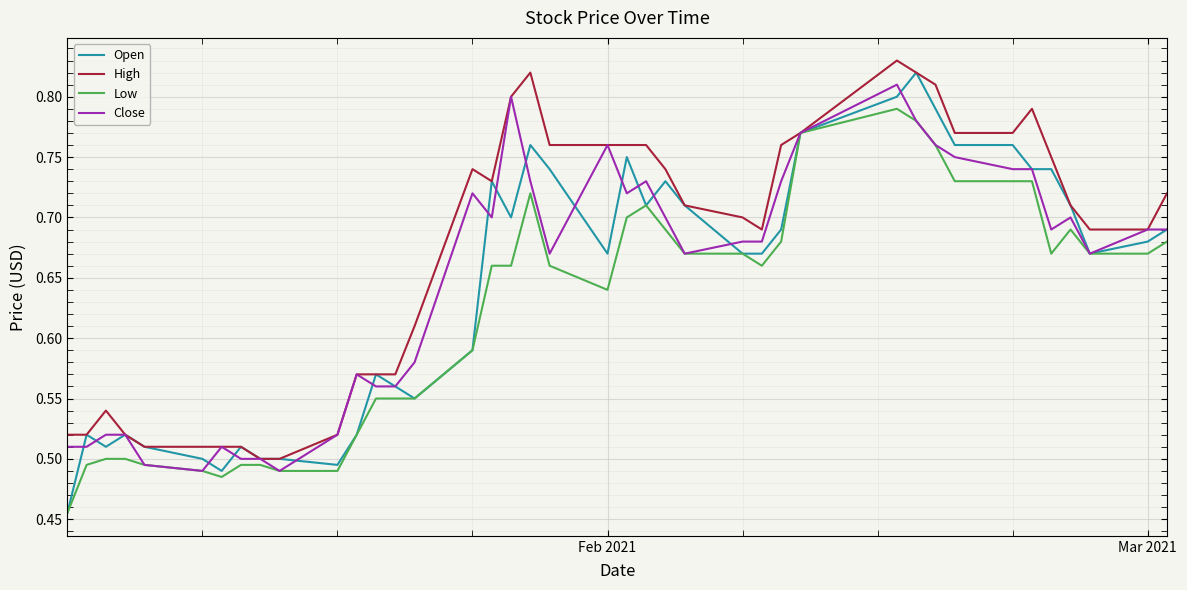

What are all the series names shown in the legend?

Open, High, Low, Close